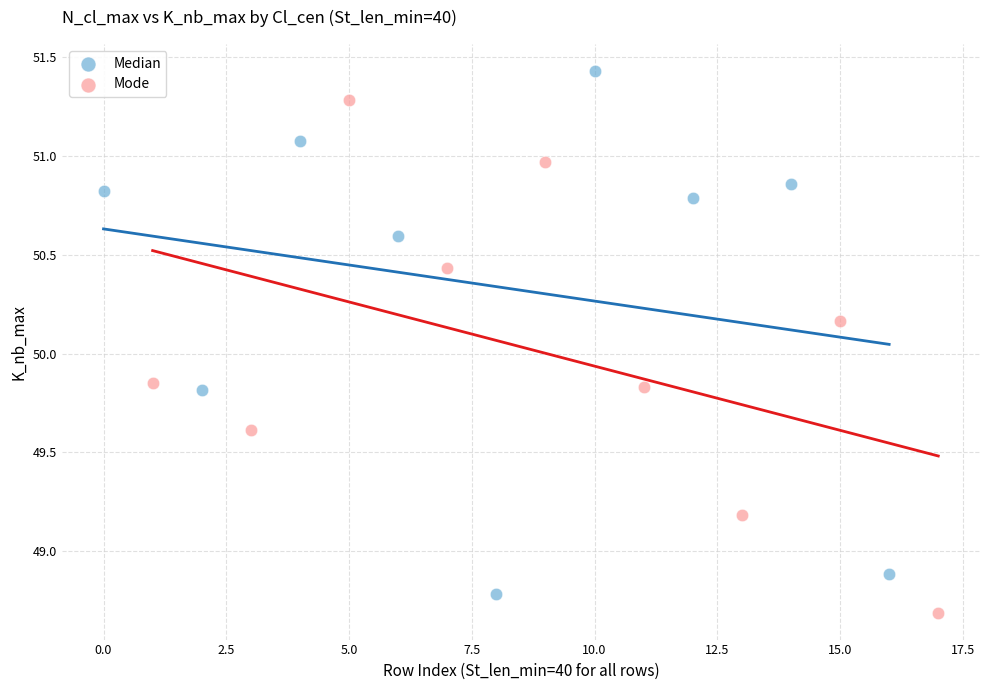

What are all the series names shown in the legend?

Median, Mode